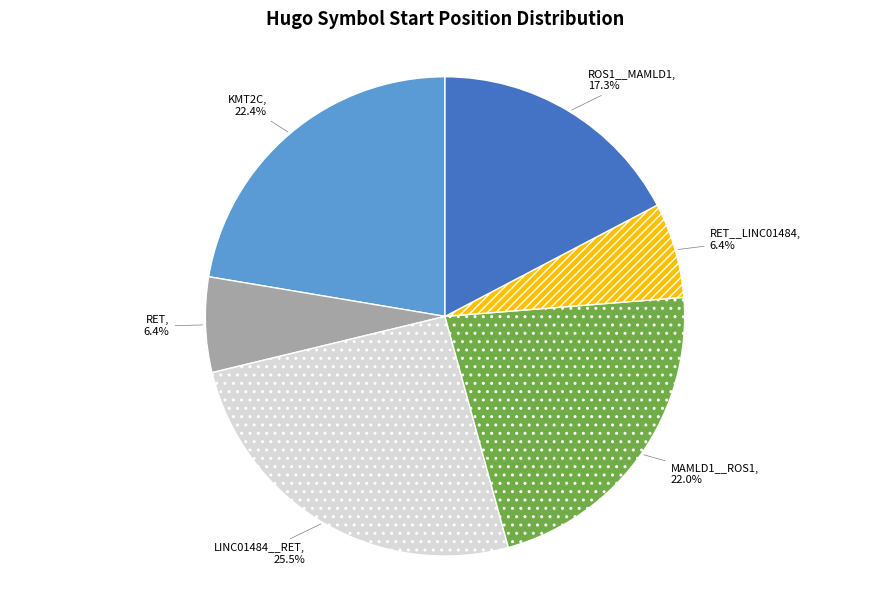

Is it true that RET__LINC01484 is 6% of the pie?

True